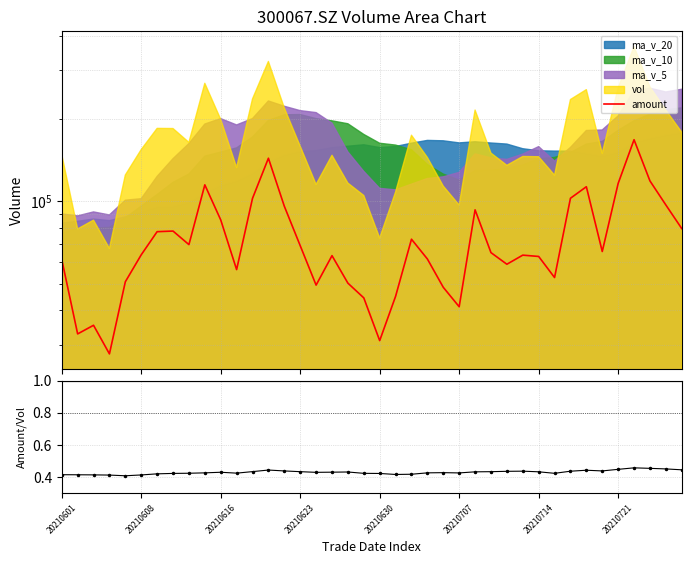

What is the maximum value for amount?

167601.2